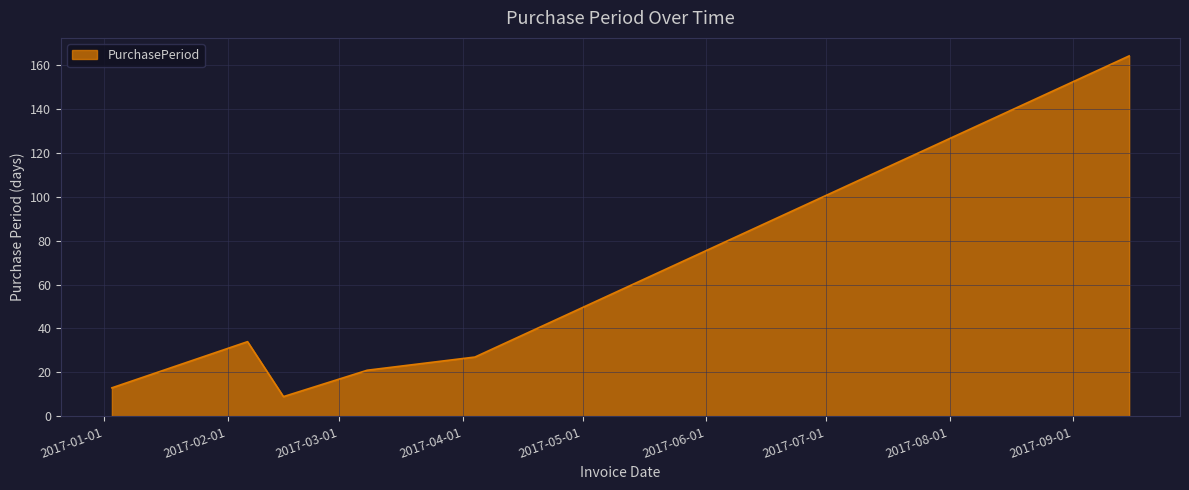

What is the average value?

45